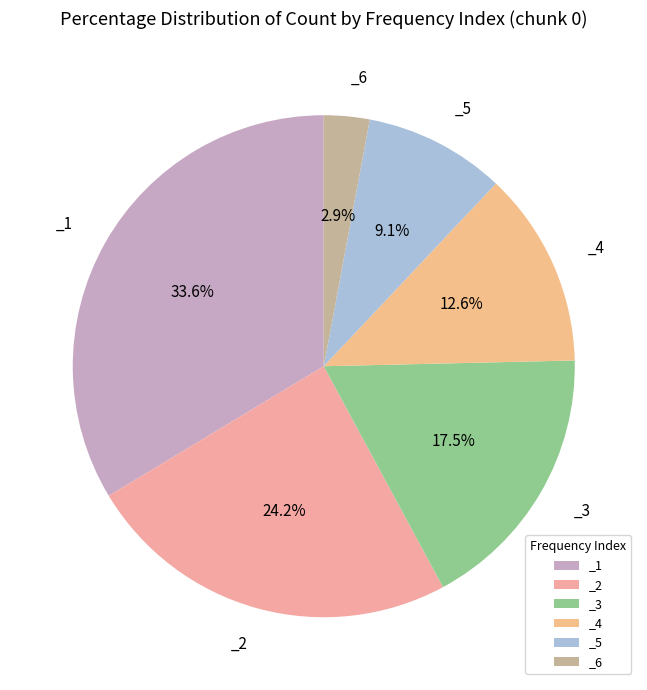

Approximately how many times larger is the value at _2 compared to _6?

8.3